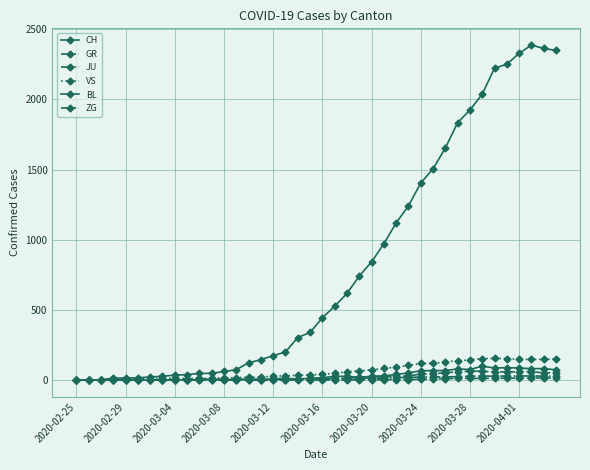

Count the number of categories in the chart.

40